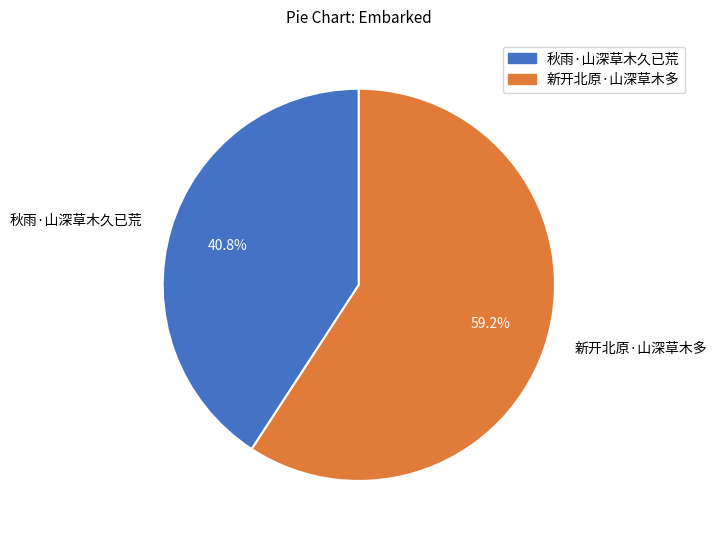

Which has a higher value, 新开北原·山深草木多 or 秋雨·山深草木久已荒?

新开北原·山深草木多